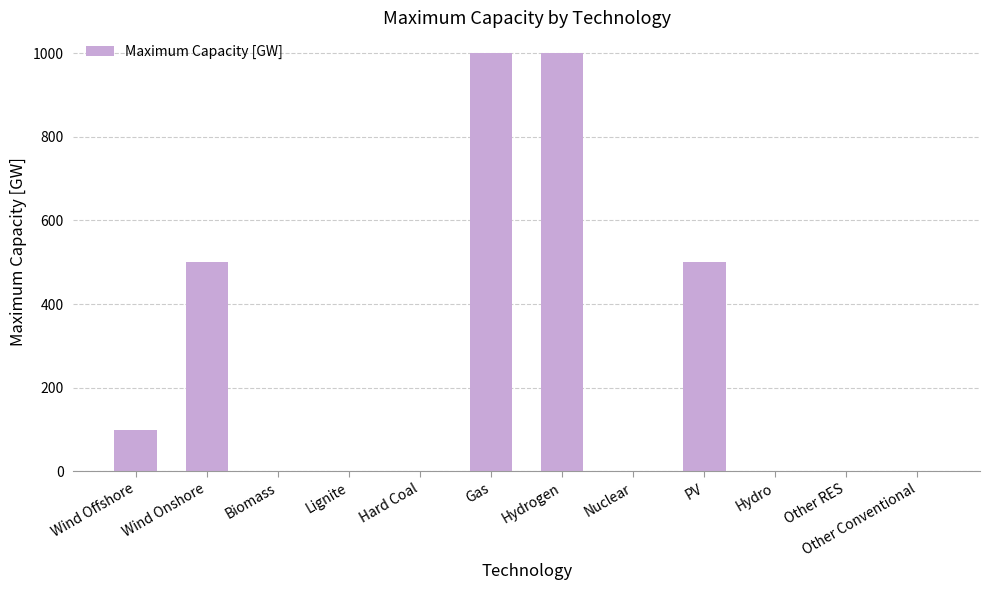

What is the change in value from Hydrogen to Hydro?

-1000